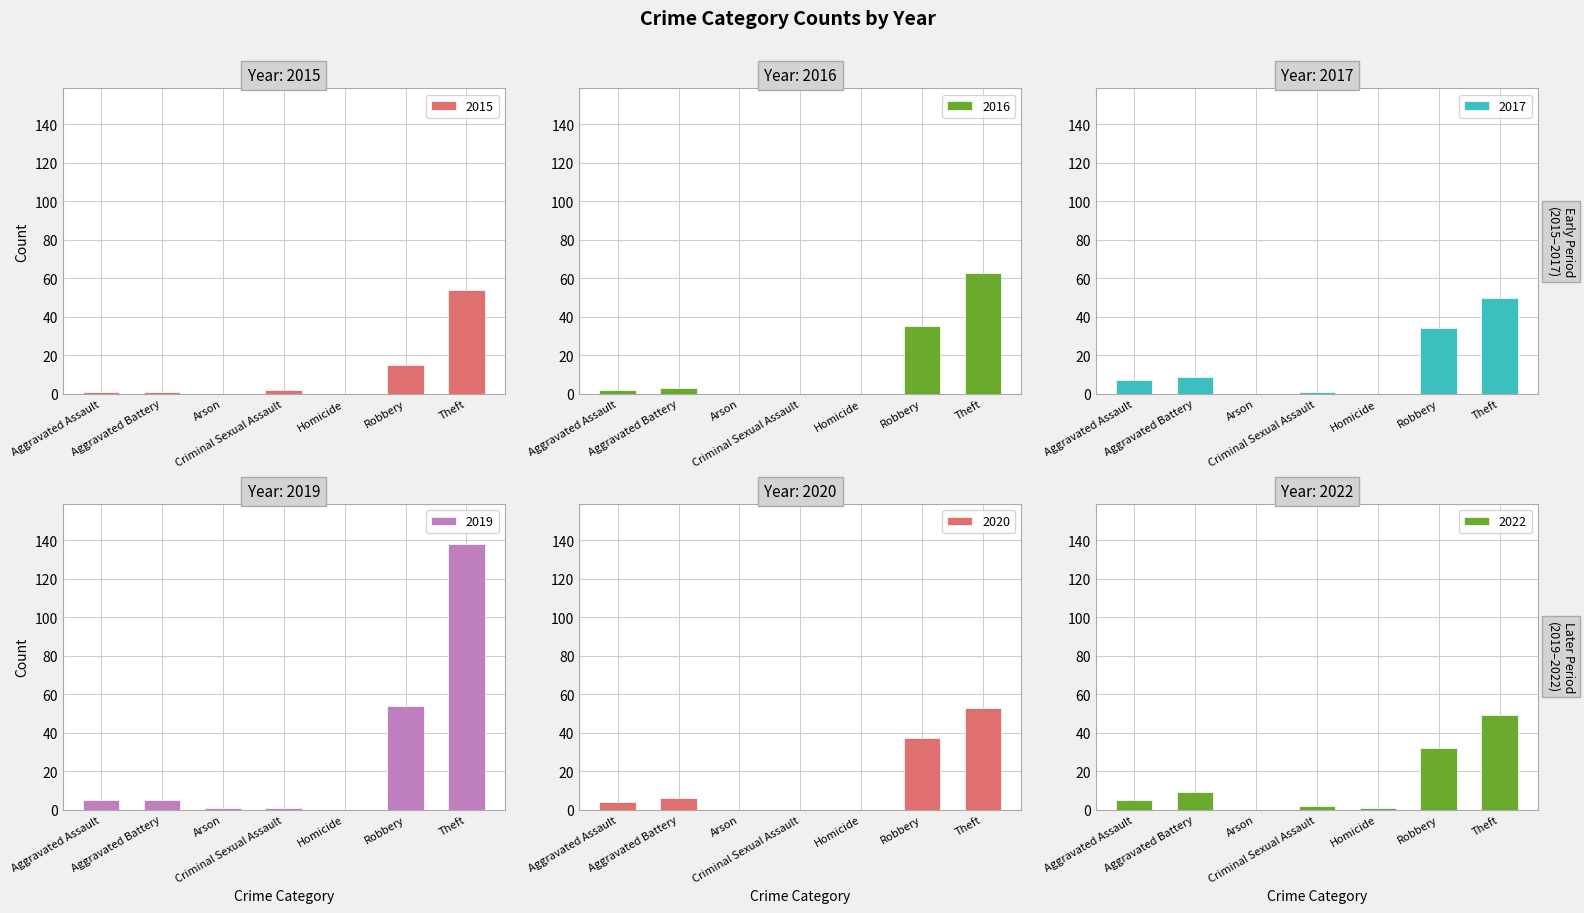

Which has a higher value, Arson or Theft?

Theft